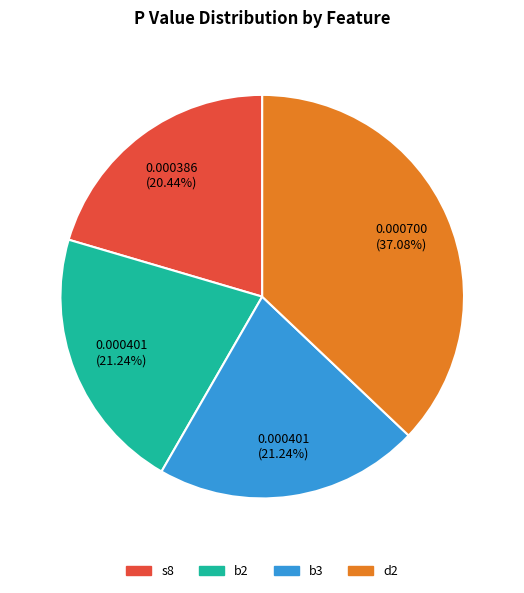

What percentage is NOT represented by d2?

62.9%